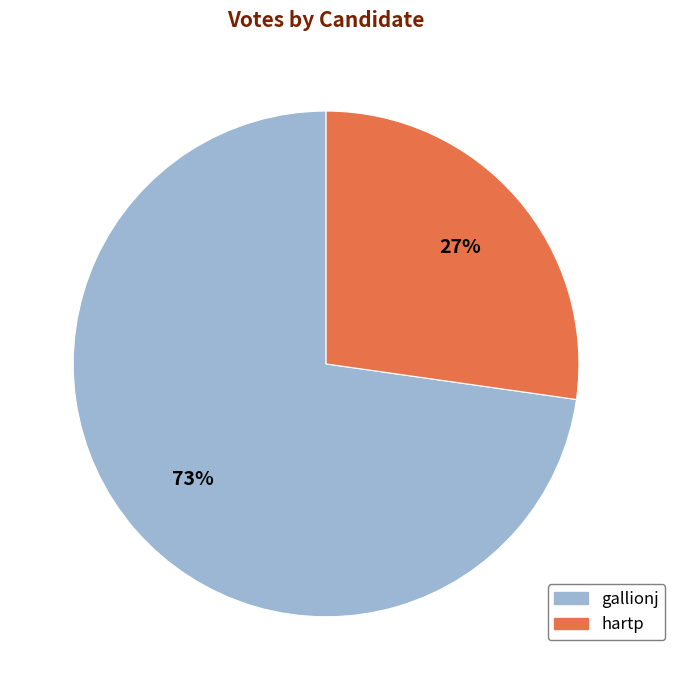

How many segments does this pie chart have?

2